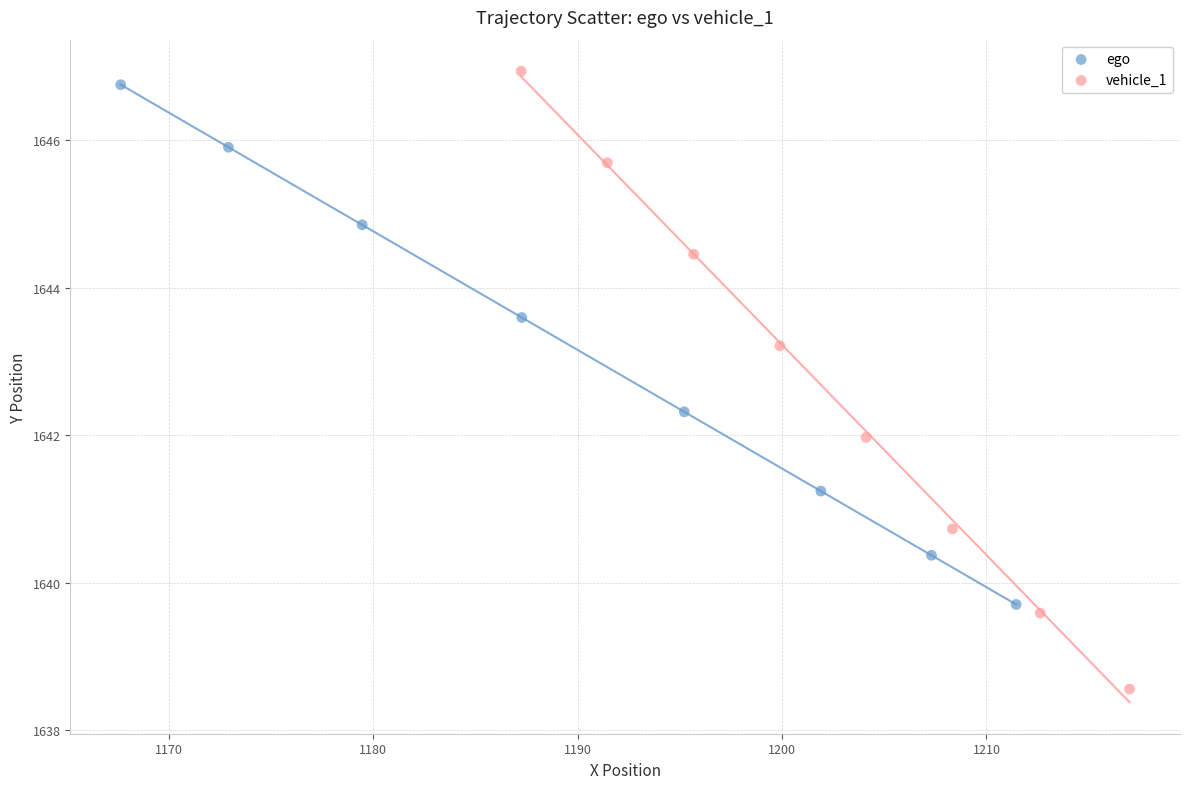

Which series has the widest spread of Y values?

vehicle_1